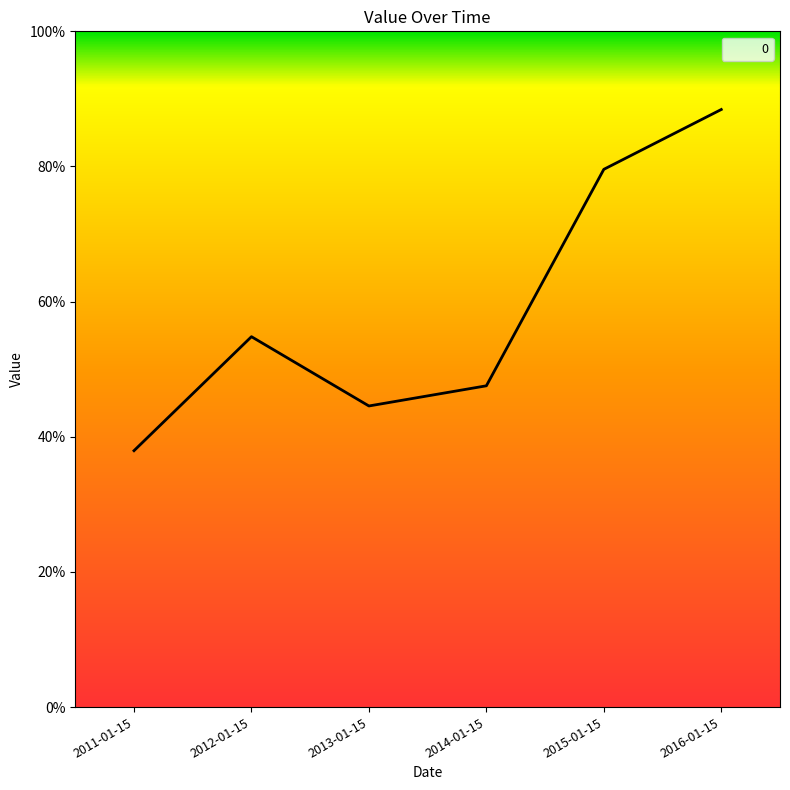

Is it true that the value at 2015-01-15 is 1.3?

False